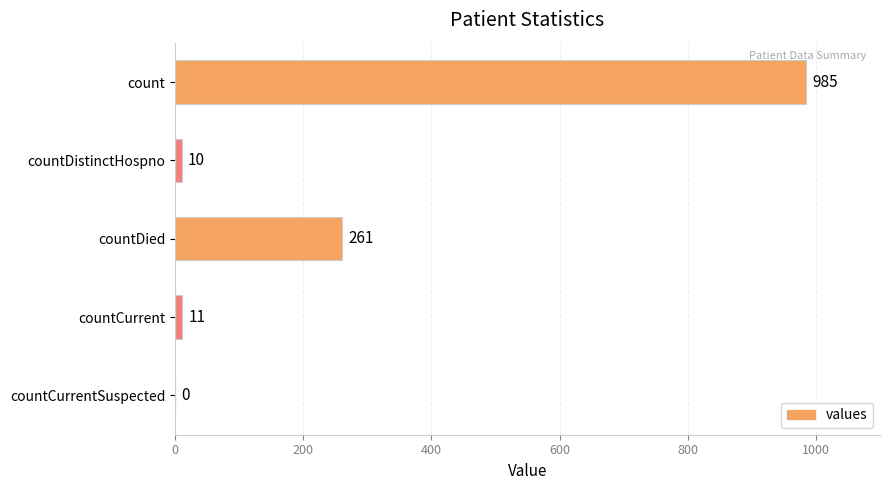

Are the bars horizontal?

Yes